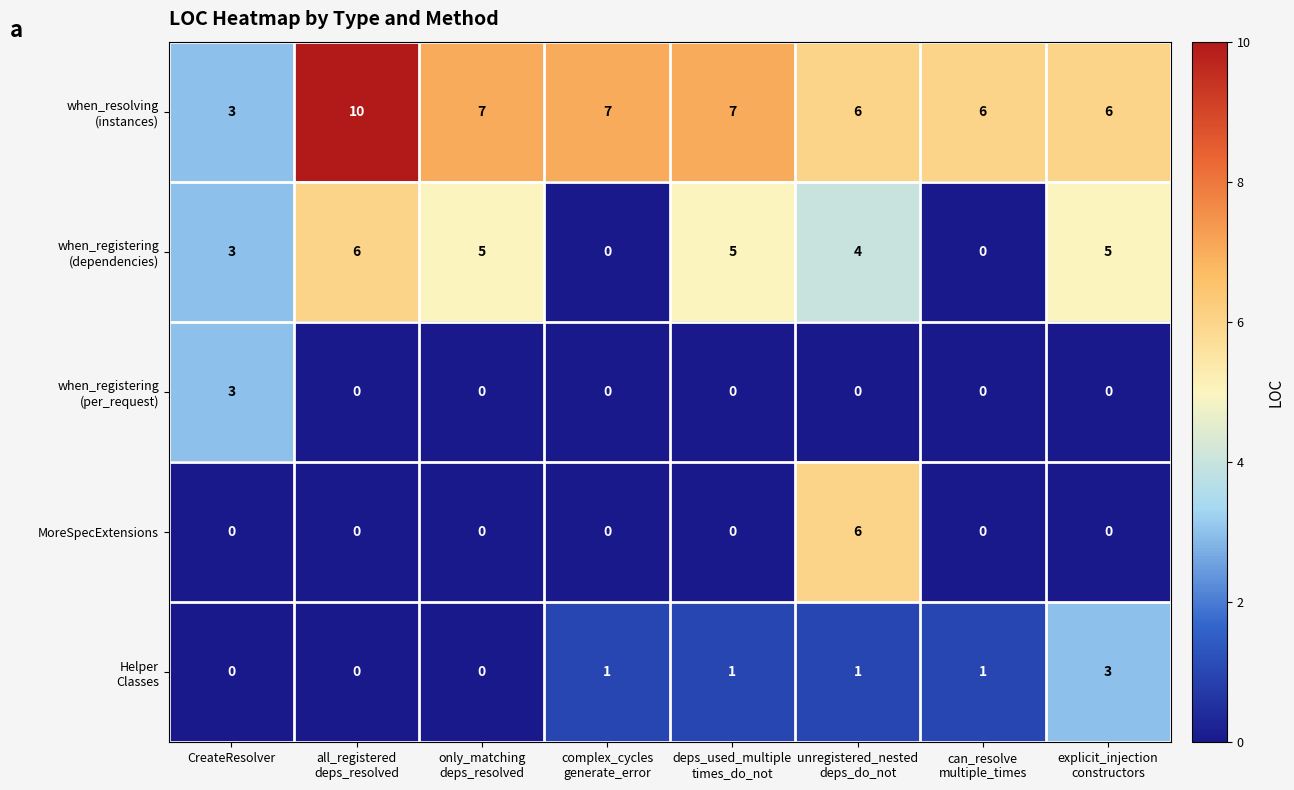

What is the highest value of the MoreSpecExtensions series?

6